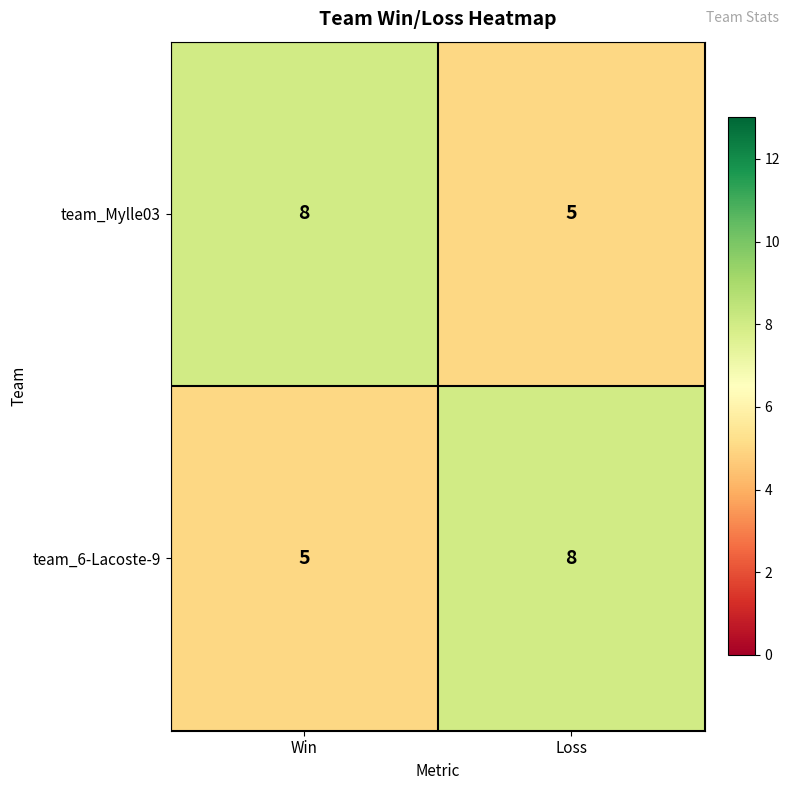

Rank the series at Win from highest to lowest value.

team_Mylle03, team_6-Lacoste-9